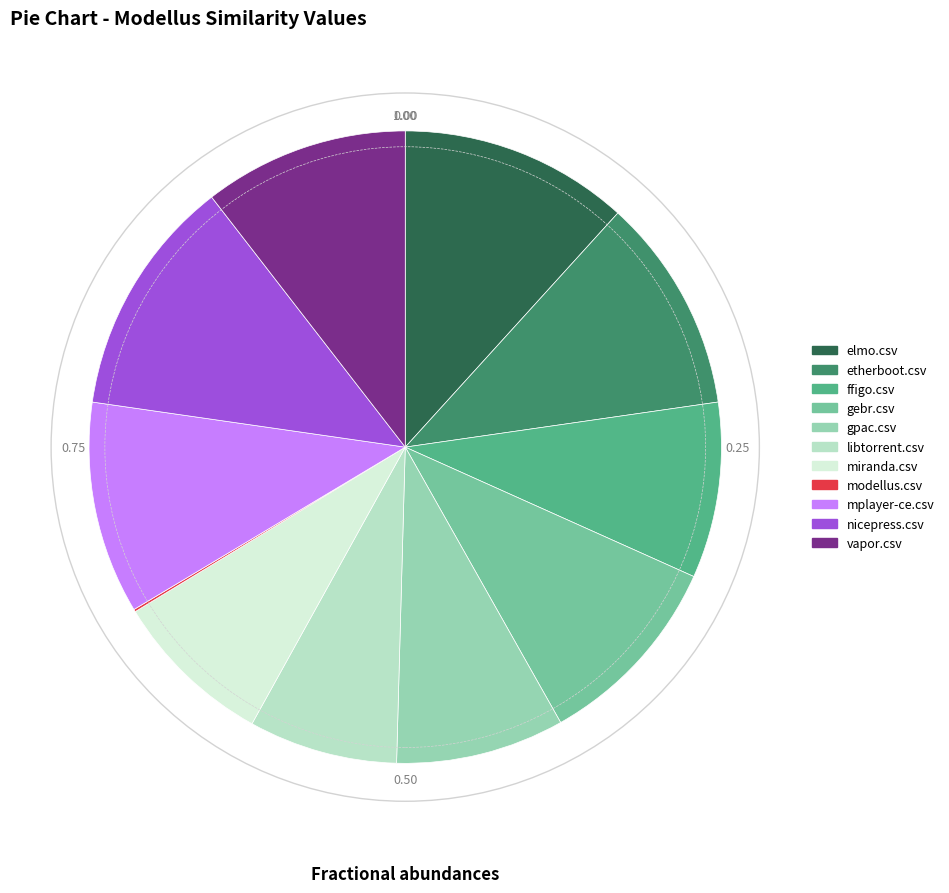

Combined, do nicepress.csv and ffigo.csv account for over 50%?

No